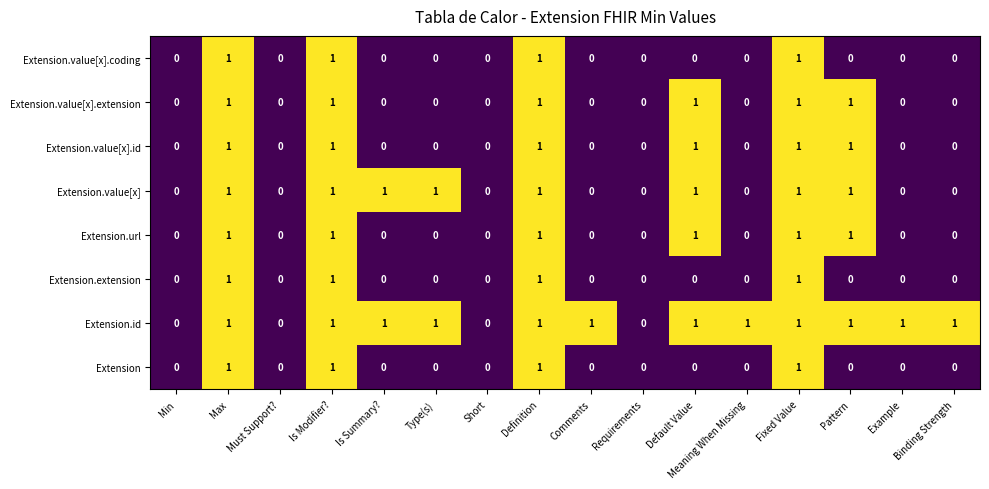

Is the value of Extension.value[x] at Meaning When Missing greater than the value of Extension.id at Is Modifier??

No